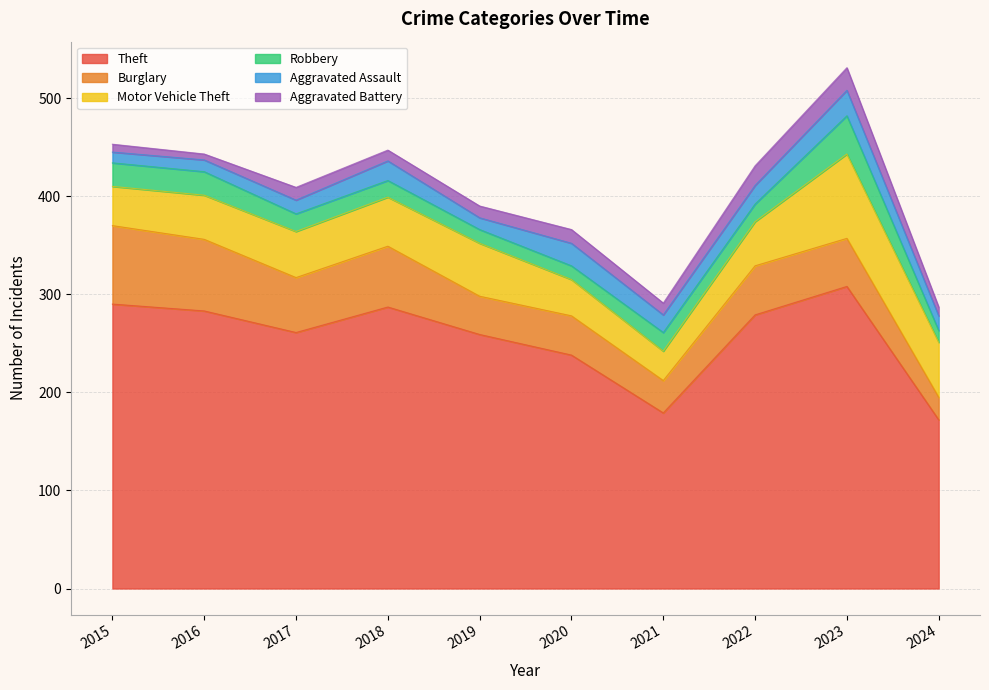

True or false: Aggravated Assault has more than 0 points higher than both neighbors.

True